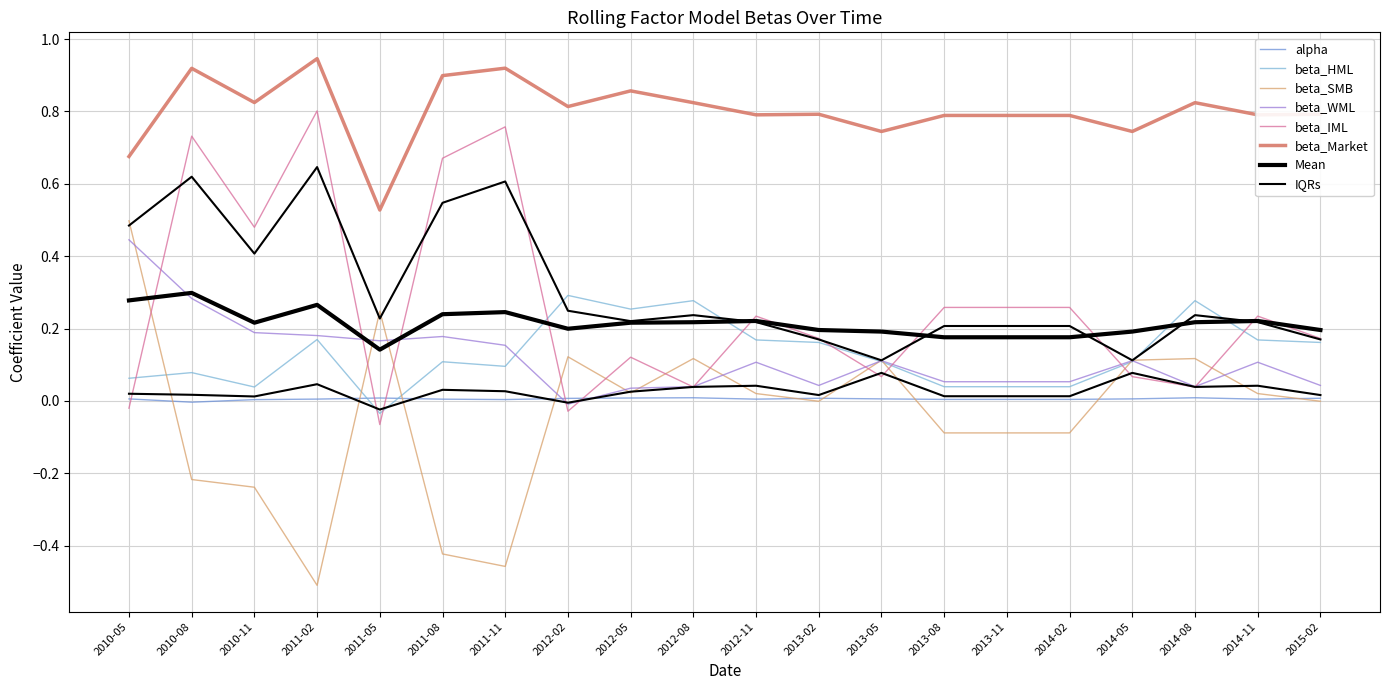

Which category has the lowest value in the beta_Market series?

2011-05